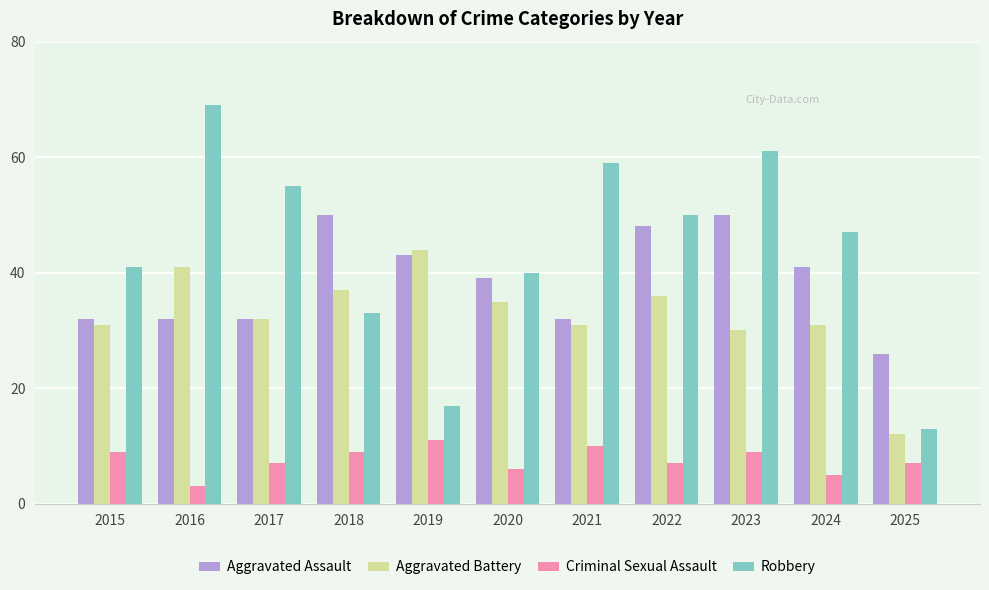

What is the sum of all Criminal Sexual Assault values?

83